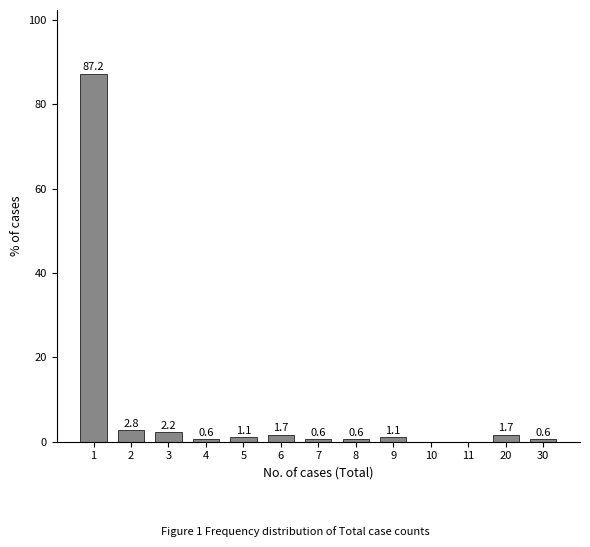

Reading left to right, what are all the values shown in this chart?

1=87.2	2=2.8	3=2.2	4=0.6	5=1.1	6=1.7	7=0.6	8=0.6	9=1.1	10=0.0	11=0.0	20=1.7	30=0.6